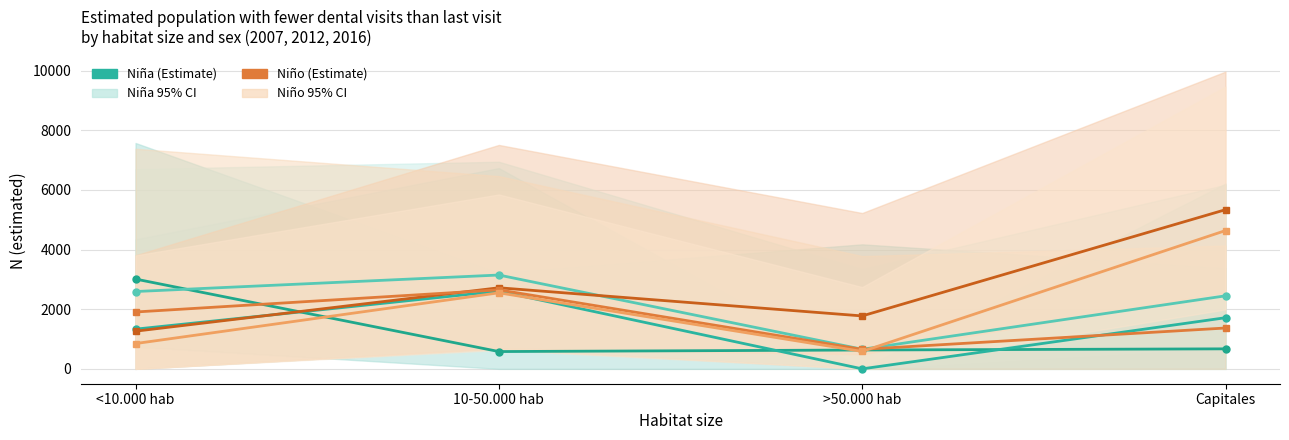

How many interior local peaks does the Niña 2016 series have?

1